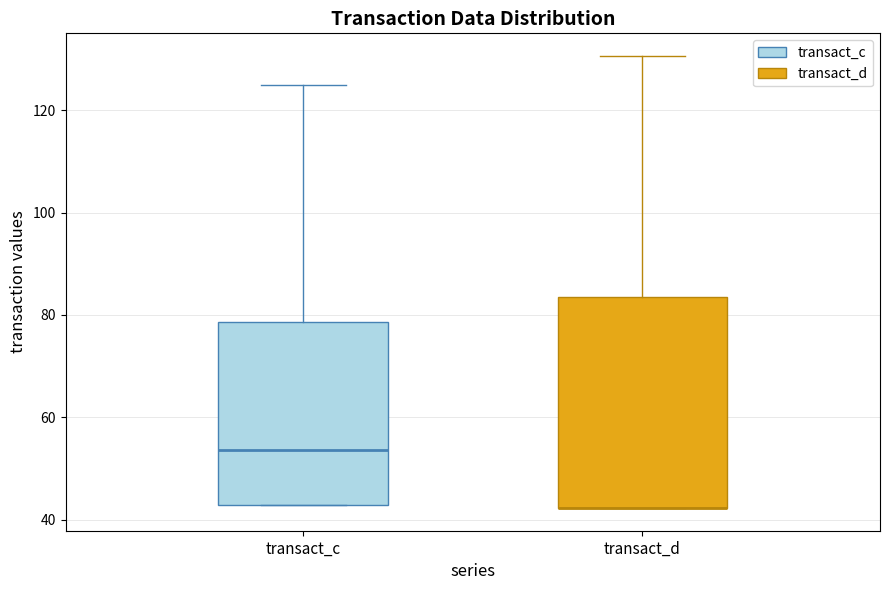

Reading left to right, transcribe this box plot: for each box, give where its median line is, the range the box spans, and where its two whiskers end, as read against the y-axis. The values are not printed on the chart, so give them approximately, as read against the axis.

transact_c: median 54, box 42 to 78, whiskers 42 to 126
transact_d: median 42 (drawn on the box's lower edge), box 42 to 84, whiskers 42 to 130